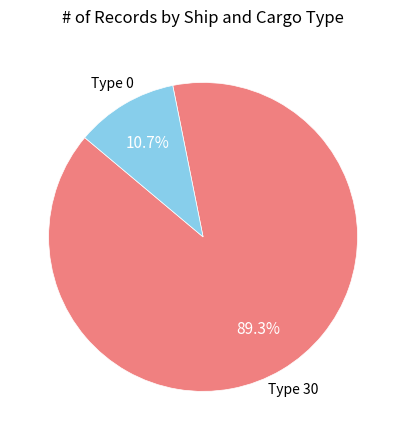

Does any single category account for the majority?

Yes